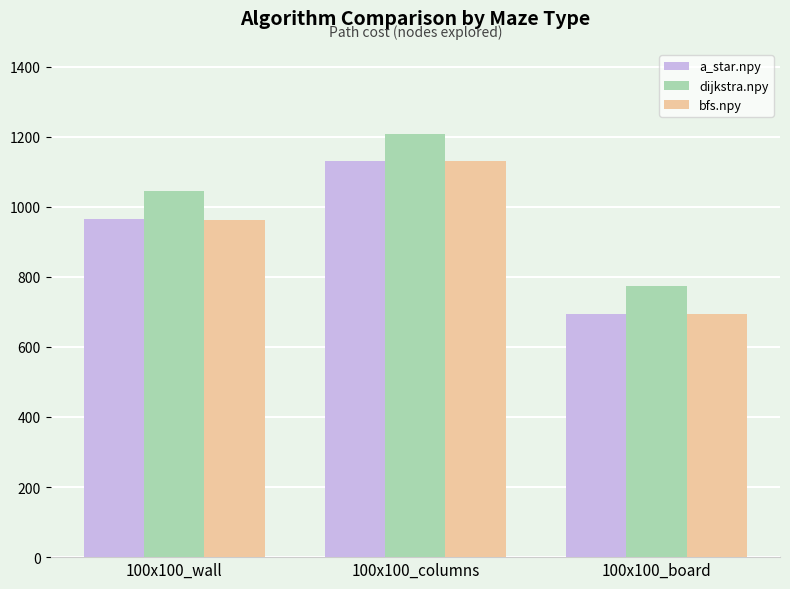

Reading right to left, list all the values displayed in this chart.

a_star.npy: 100x100_board=694.7	100x100_columns=1131.0	100x100_wall=964.0
dijkstra.npy: 100x100_board=774.8	100x100_columns=1208.4	100x100_wall=1043.5
bfs.npy: 100x100_board=694.4	100x100_columns=1130.4	100x100_wall=963.4